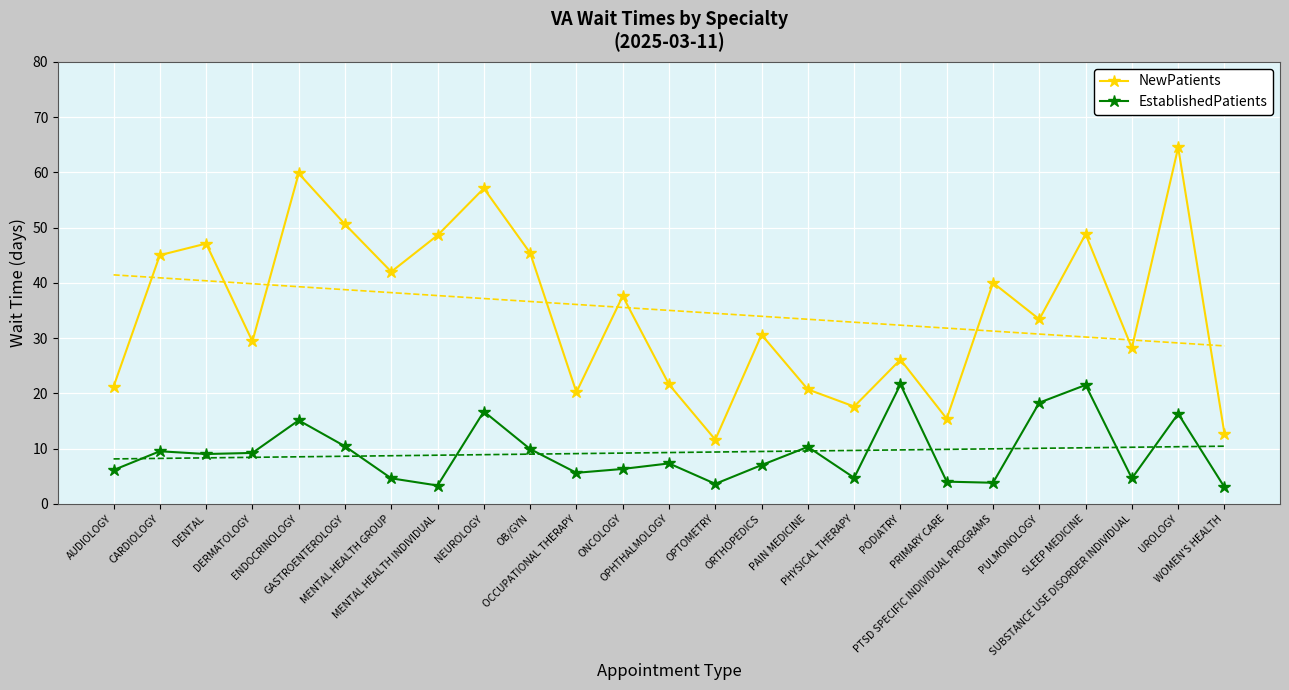

At which category does NewPatients reach its first local peak?

DENTAL